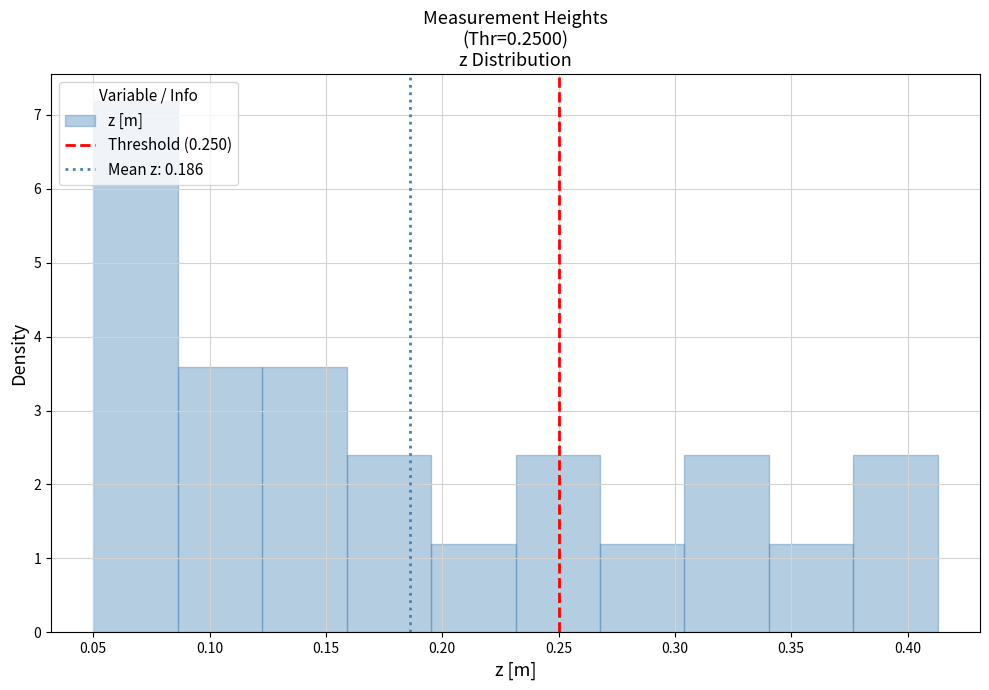

Over which range of the x-axis is the bar tallest?

0.050 to 0.085